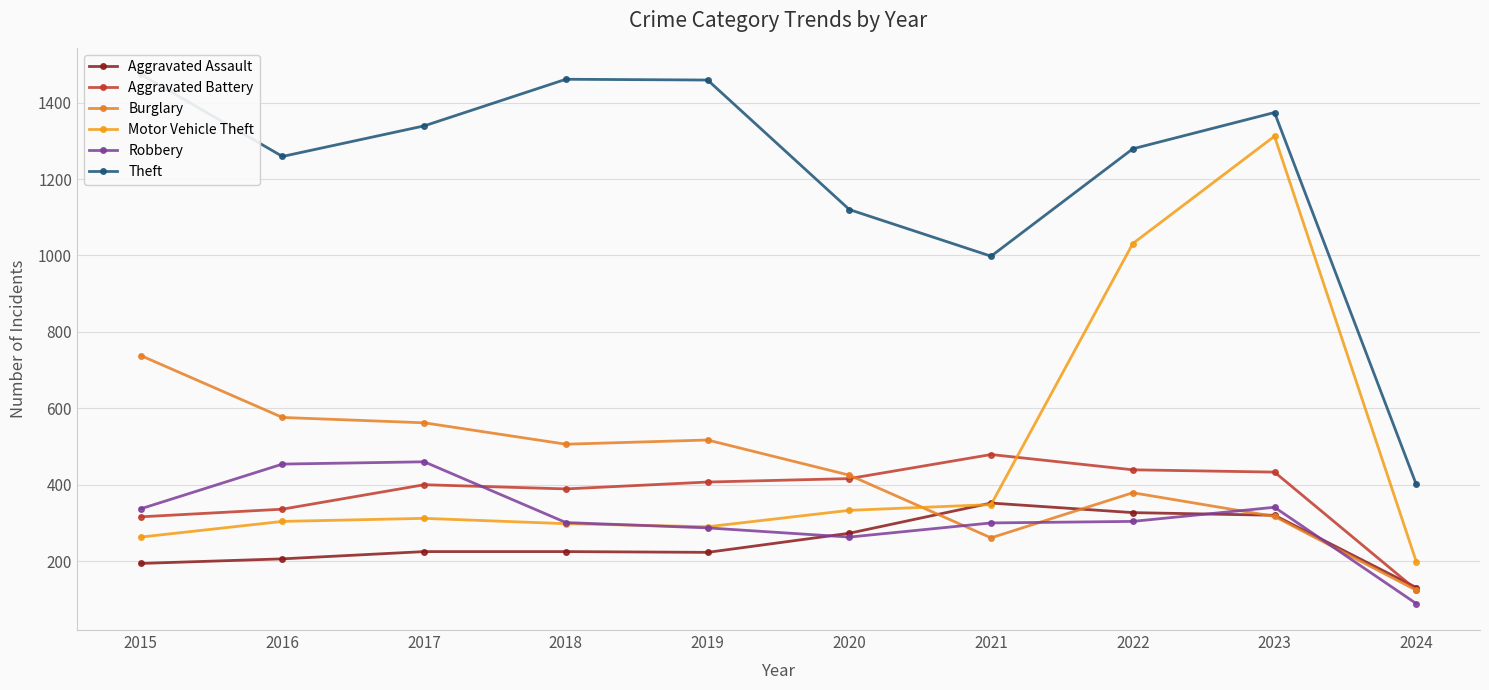

True or false: Robbery and Motor Vehicle Theft cross at least once.

True